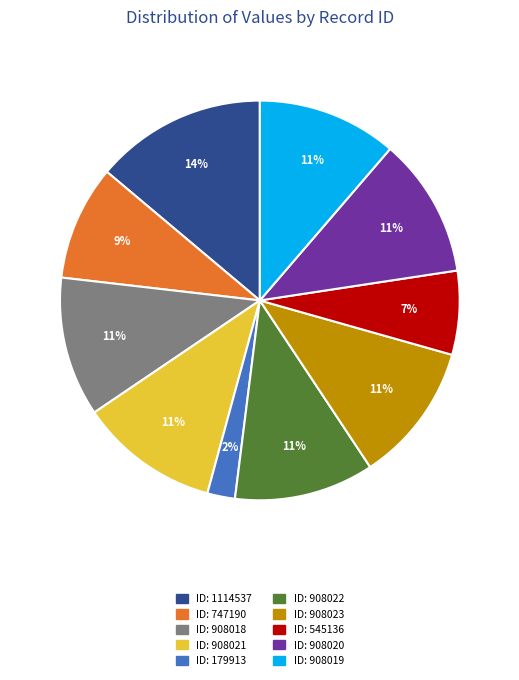

Count the number of slices in the pie.

10